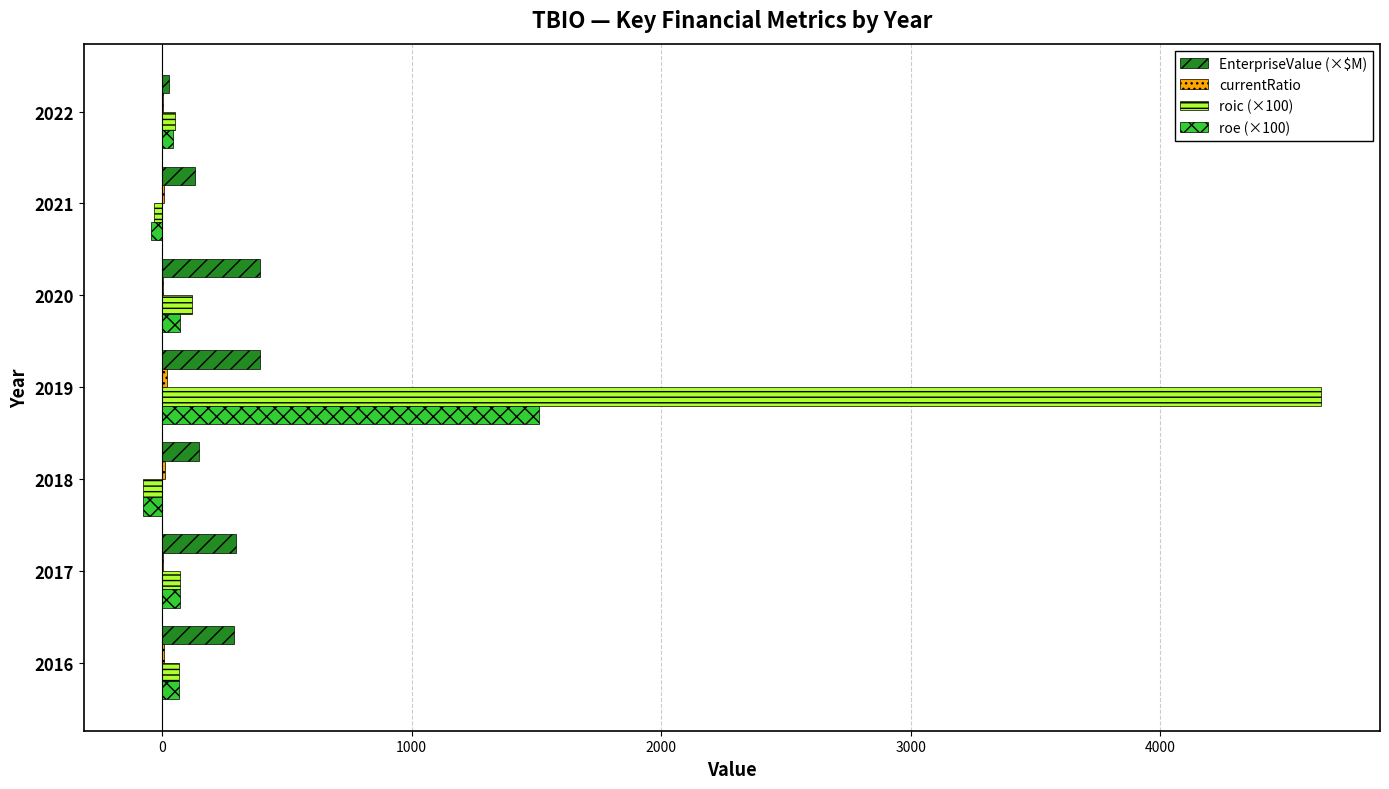

Which series has the largest total across all categories?

roic (×100)